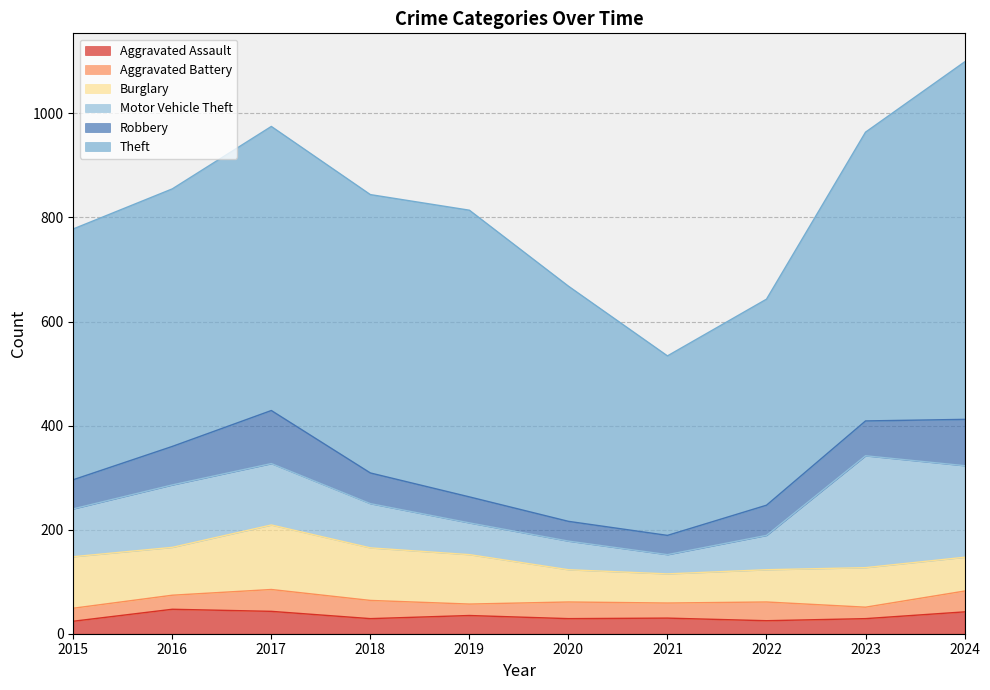

Does the chart have visible grid lines?

Yes